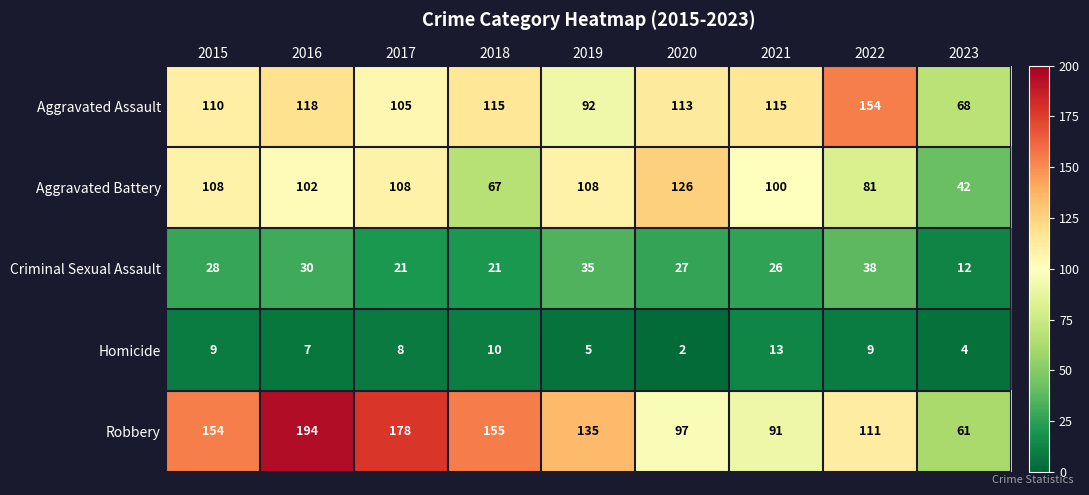

Count the number of categories in the chart.

9